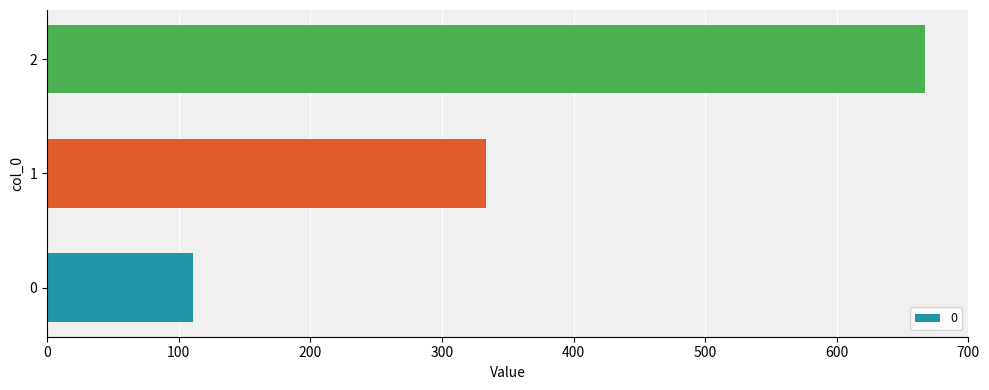

List the labels in order of value, largest first.

2, 1, 0